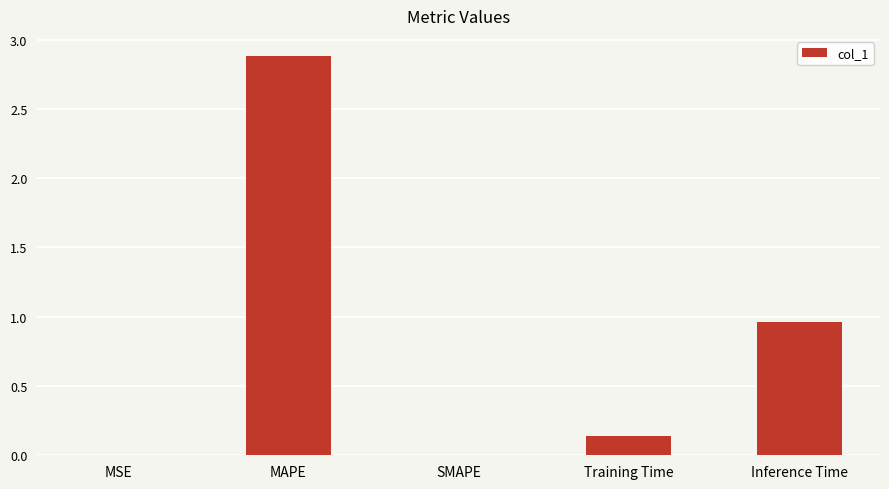

What is the sum of all values?

4.0